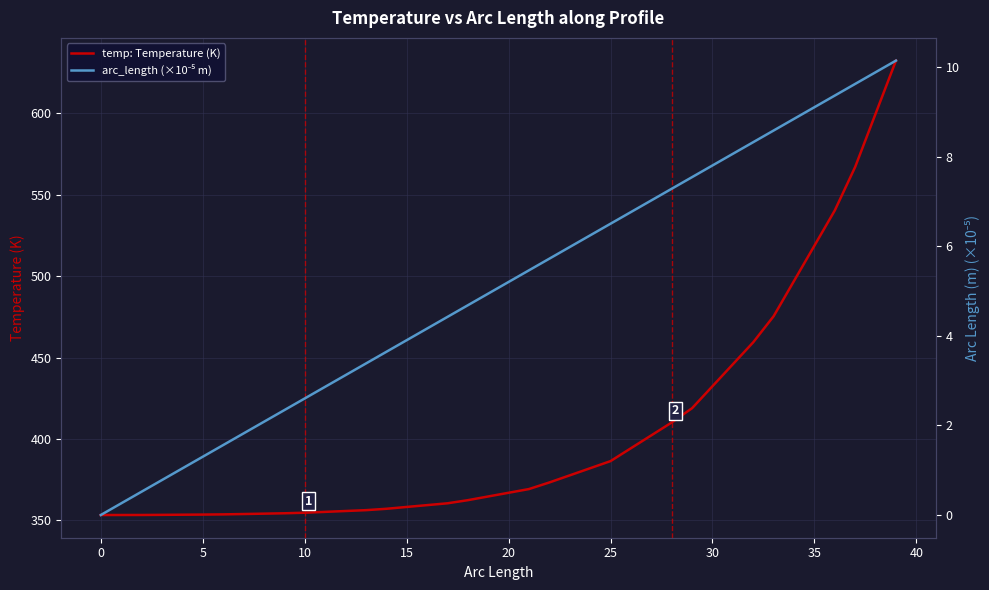

True or false: arc_length (×10⁻⁵ m) and temp: Temperature (K) intersect in this chart.

False